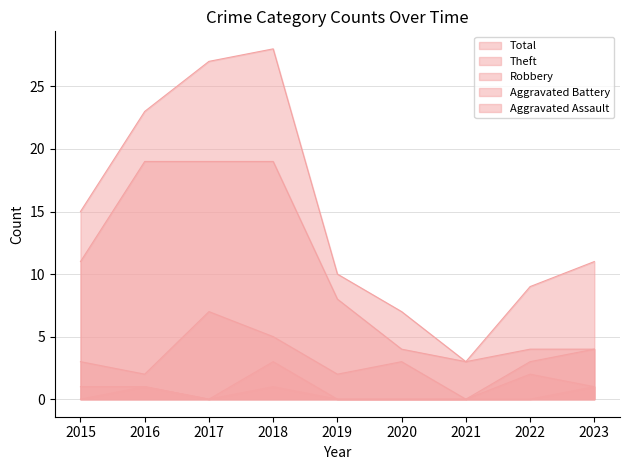

The value of Total at 2015 is 4. True or false?

False